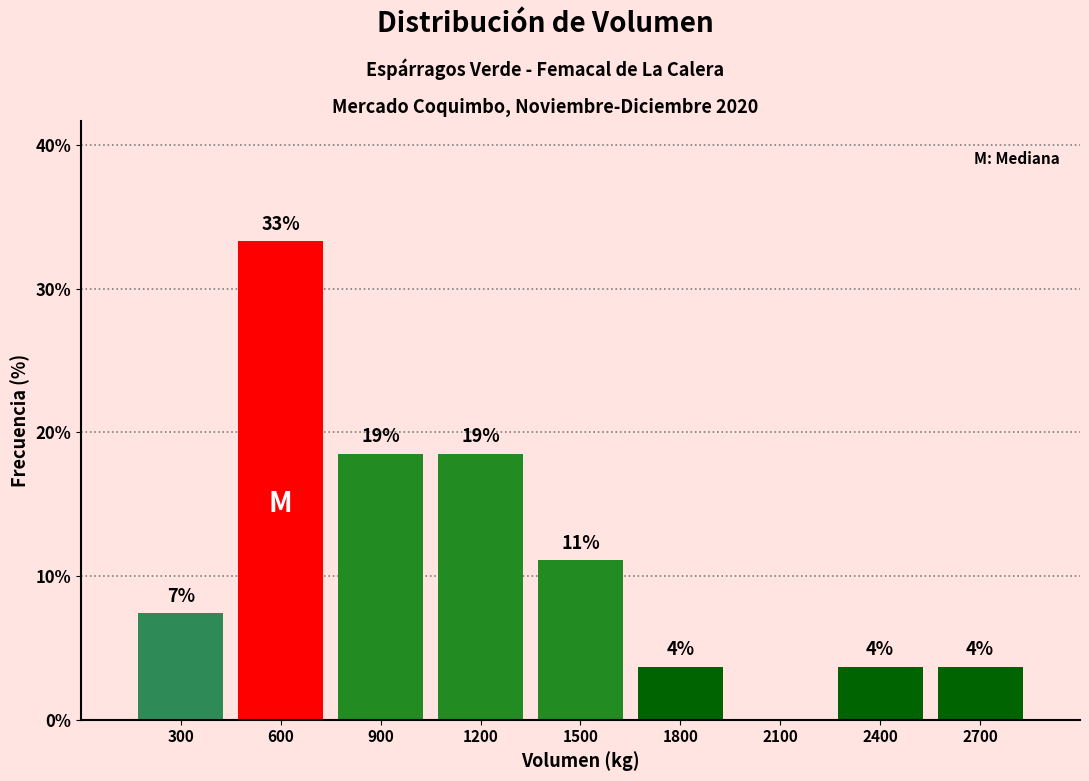

Are the bars horizontal?

No